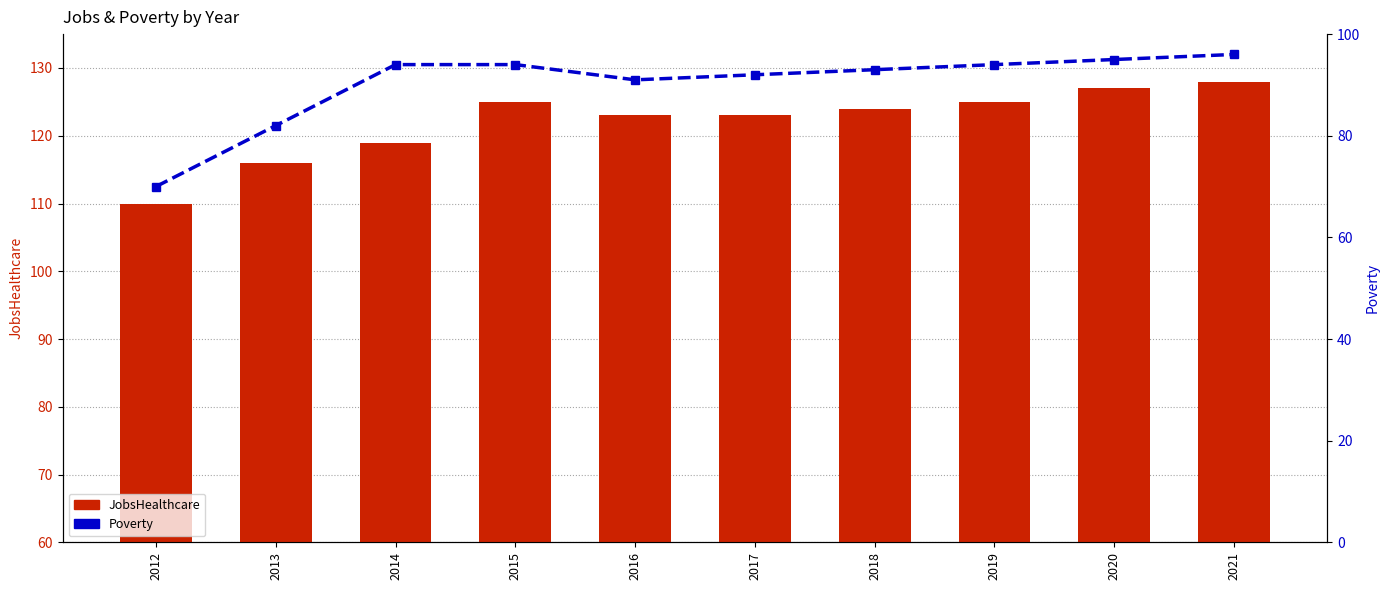

Between 2016 and 2017, which series saw the biggest shift?

Poverty